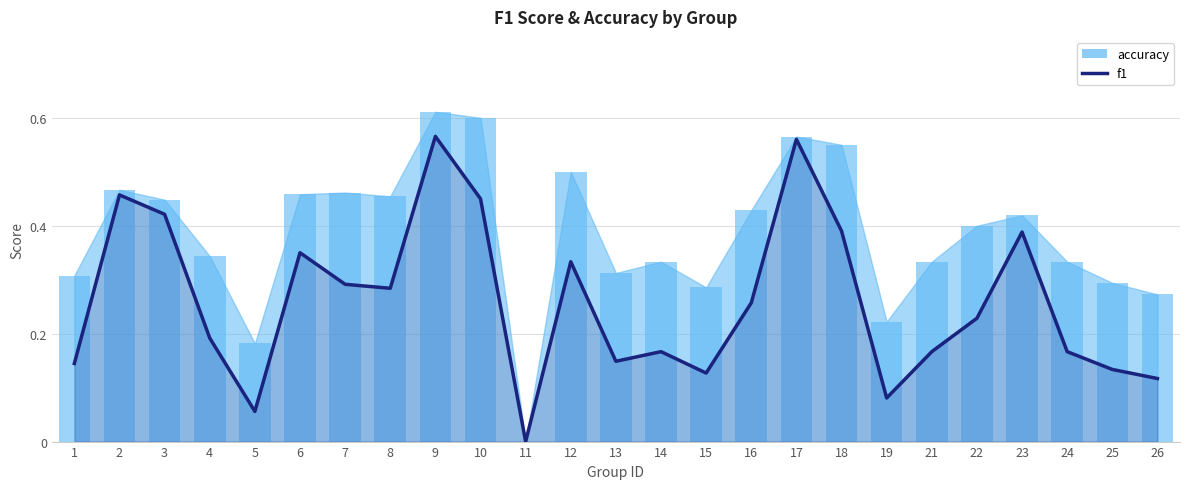

Reading left to right, transcribe all the data shown in this chart.

0.1	0.5	0.4	0.2	0.1	0.4	0.3	0.3	0.6	0.5	0.0	0.3	0.1	0.2	0.1	0.3	0.6	0.4	0.1	0.2	0.2	0.4	0.2	0.1	0.1